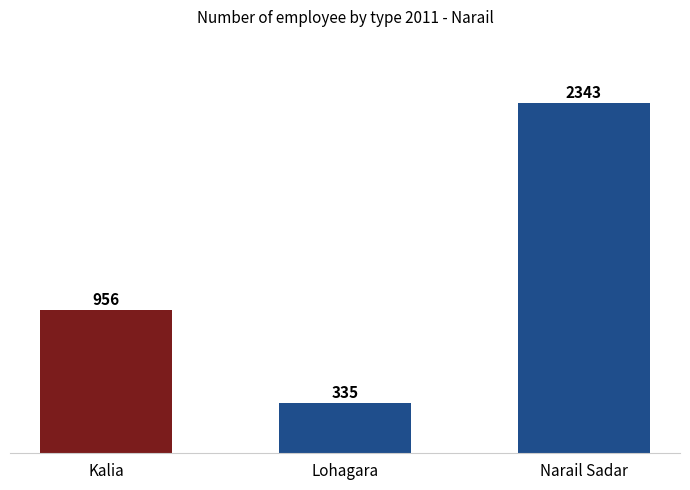

Which has a higher value, Lohagara or Kalia?

Kalia